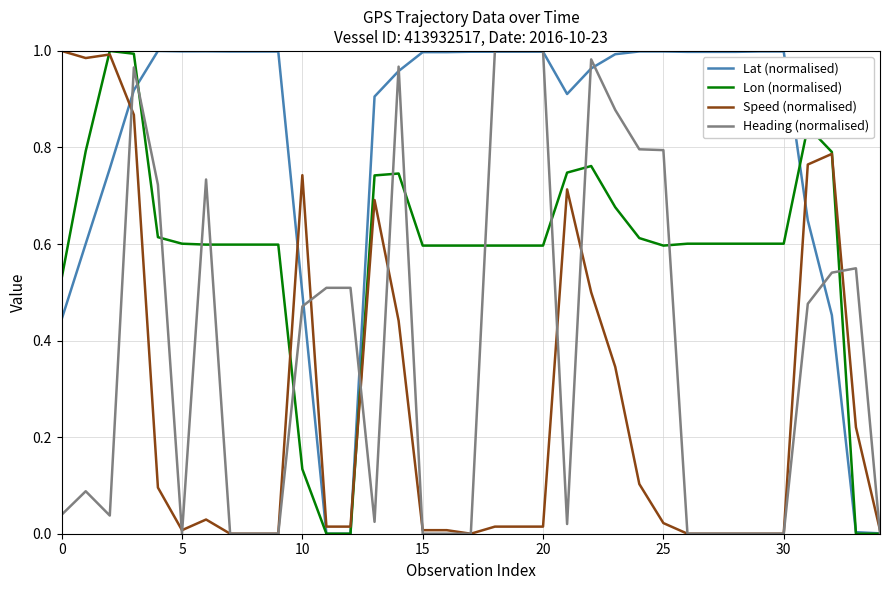

Which series has the widest spread of values?

Lat (normalised)